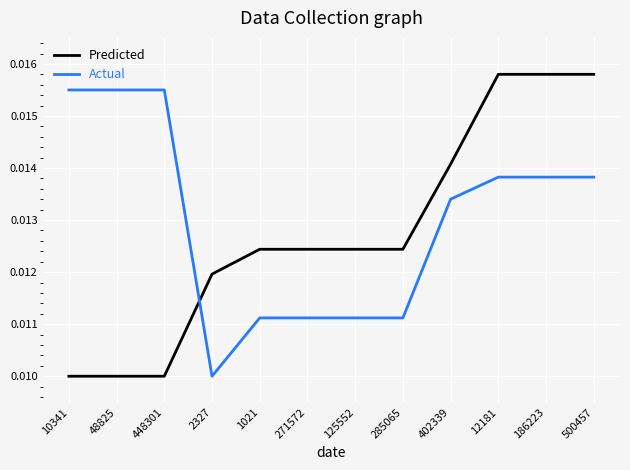

Which category has the lowest value in the Actual series?

2327